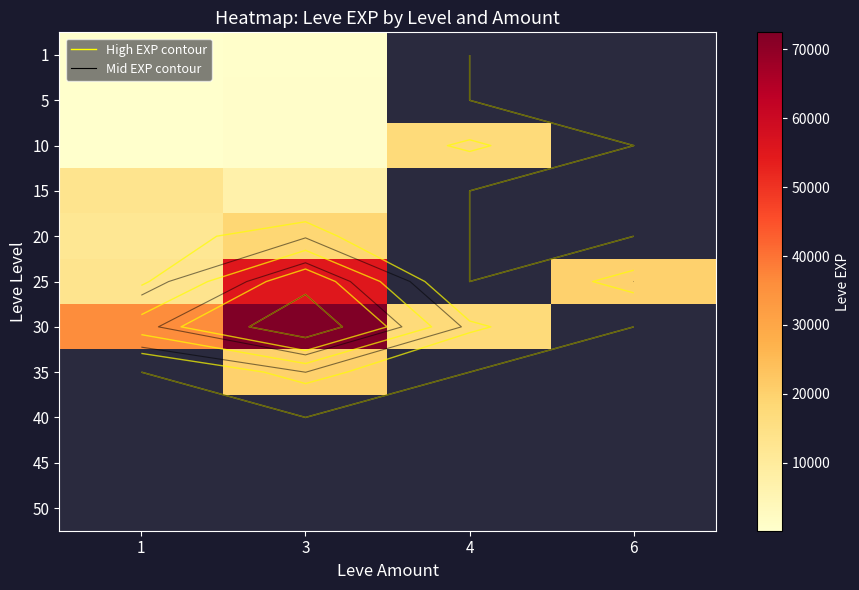

What is the spread (max minus min) of values at 1?

36070.0